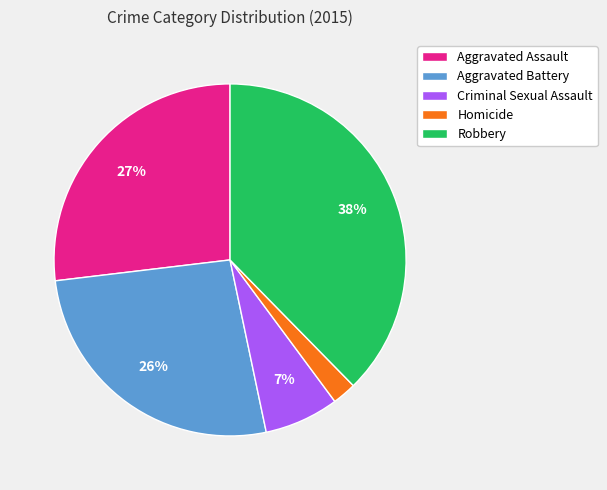

To the nearest percent, what portion does Homicide represent?

2%